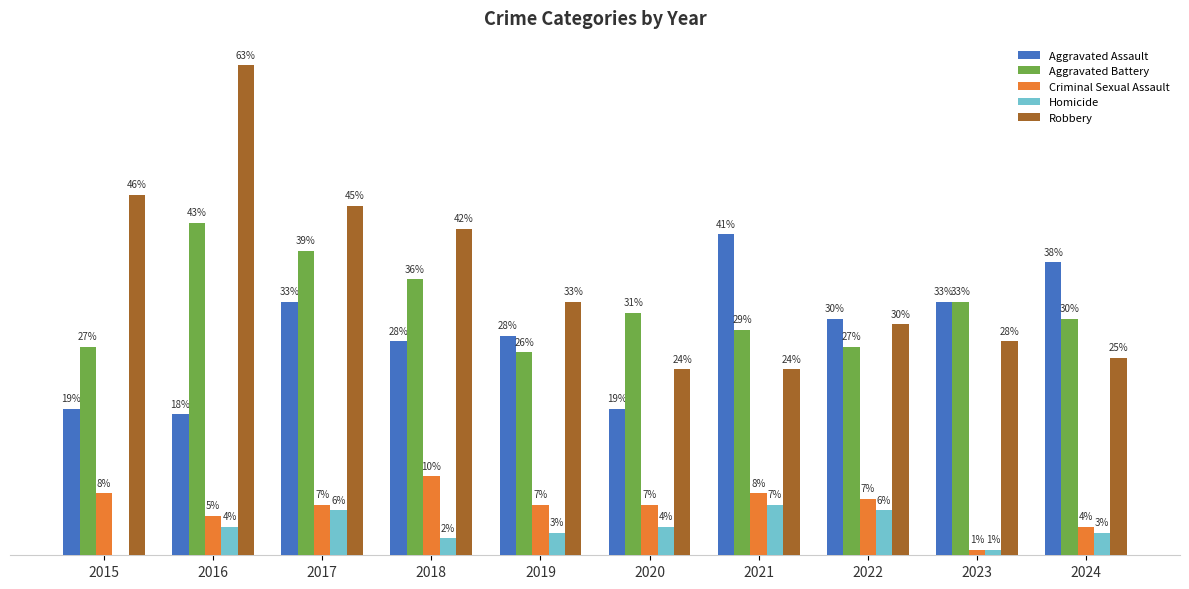

Are the bars horizontal?

No